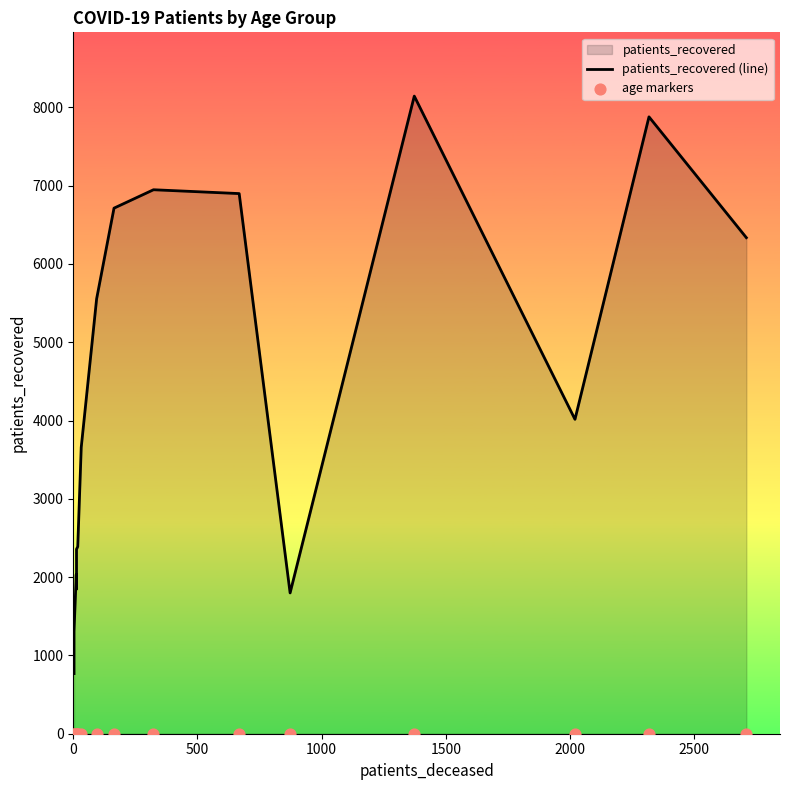

Which series contains the lowest Y value?

age markers